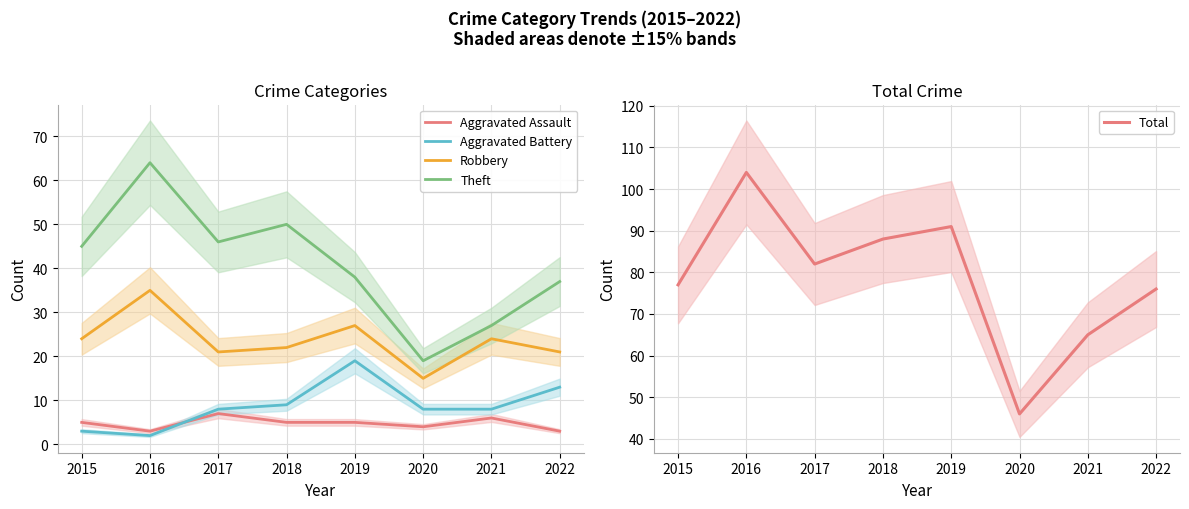

Where does the Aggravated Assault series first go above 5?

2017